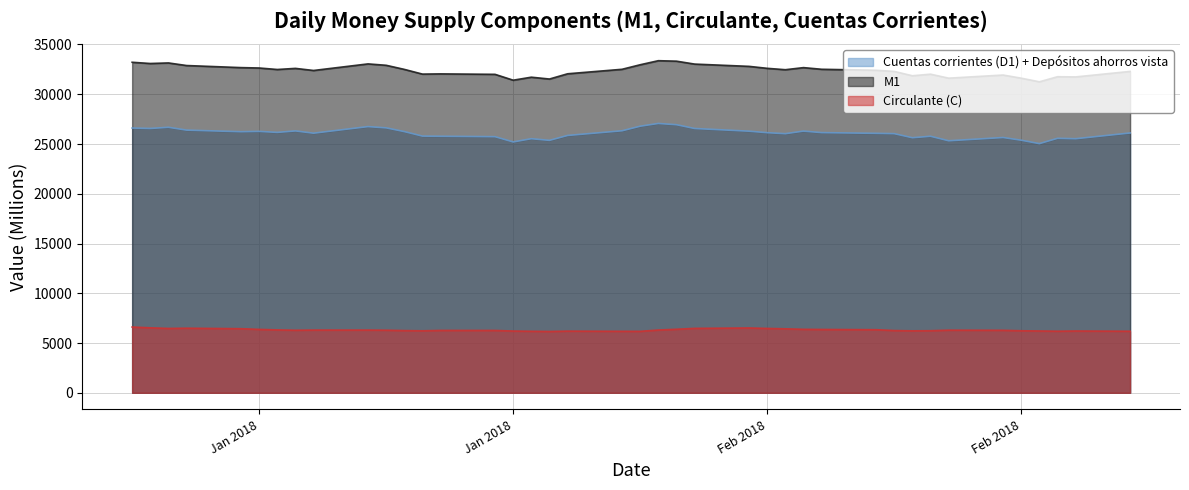

Which category has the highest value in the Cuentas corrientes (D1) + Depósitos ahorros vista series?

2018-01-31